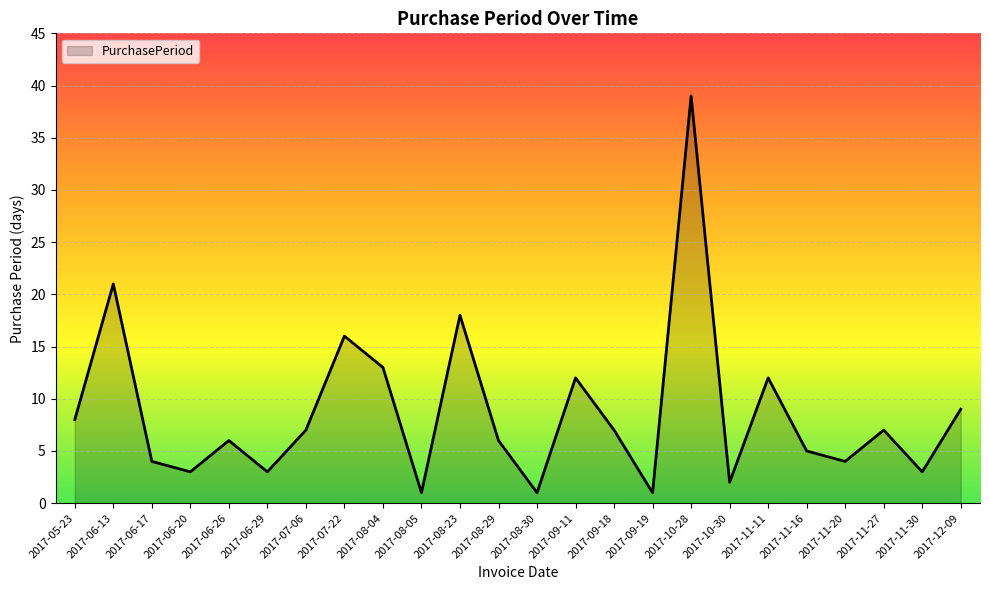

Which has a higher value, 2017-11-11 or 2017-11-16?

2017-11-11